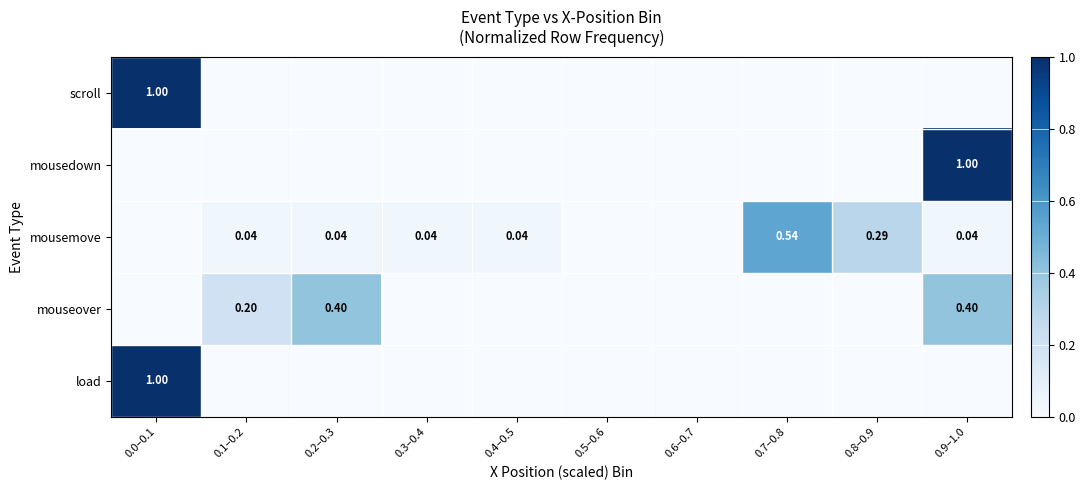

The value of mouseover at 0.0–0.1 is -0.2. True or false?

False